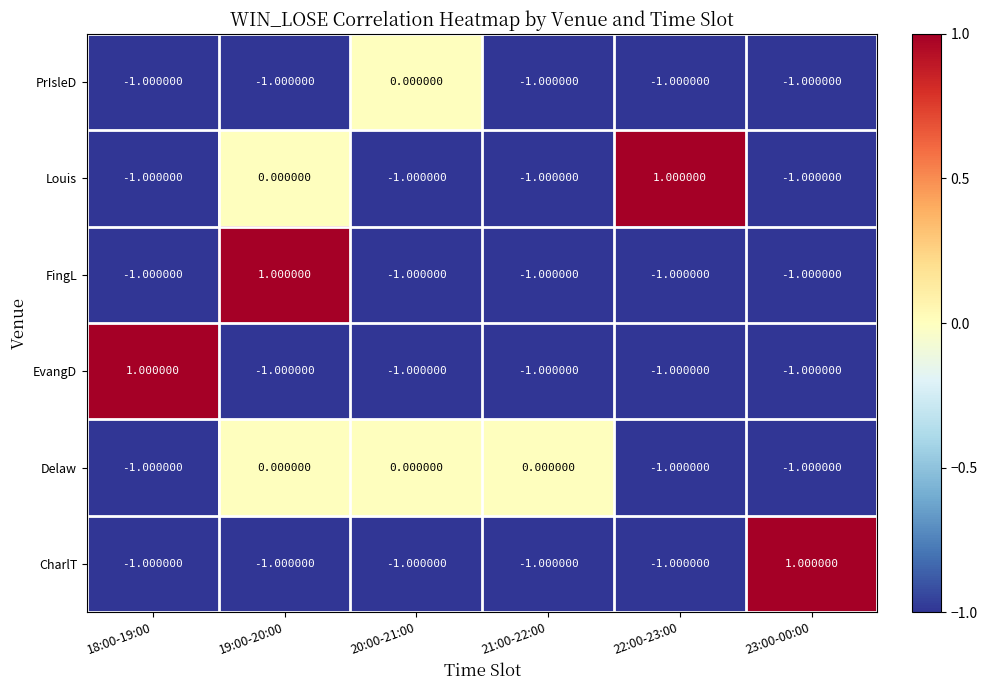

What is the sum of all FingL values?

-4